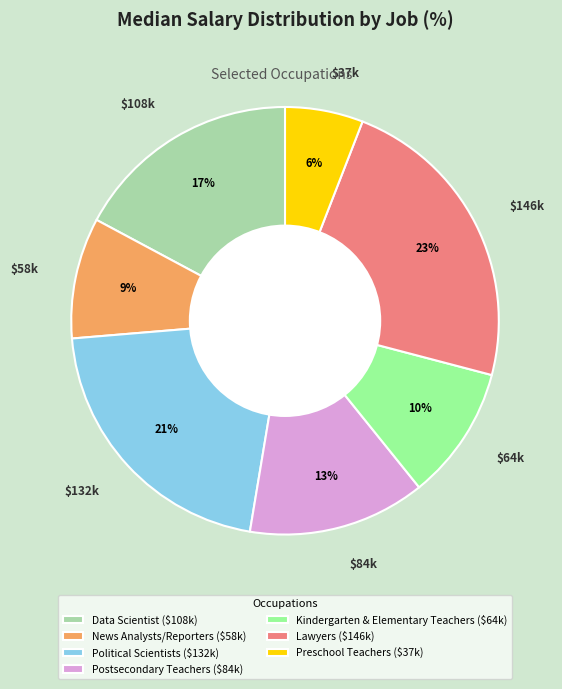

To the nearest percent, what percentage of the pie is Preschool Teachers?

6%